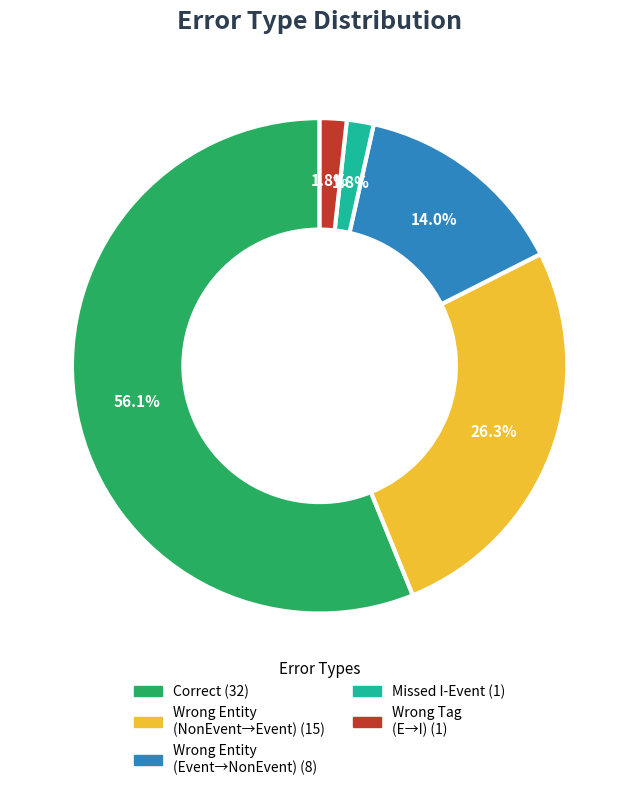

Does any single category account for the majority?

Yes